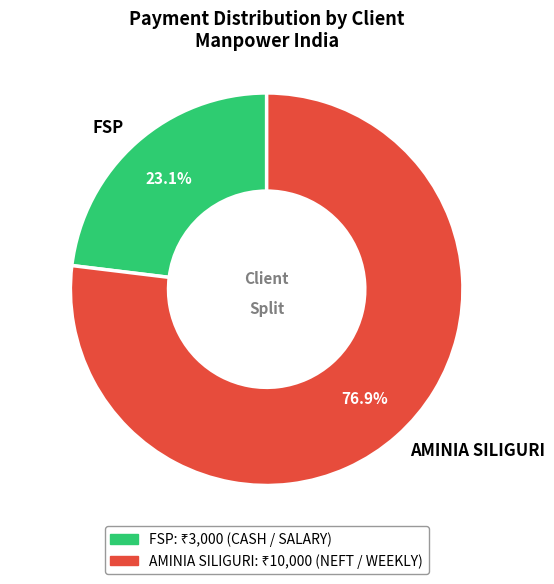

What percentage is NOT represented by FSP?

76.9%